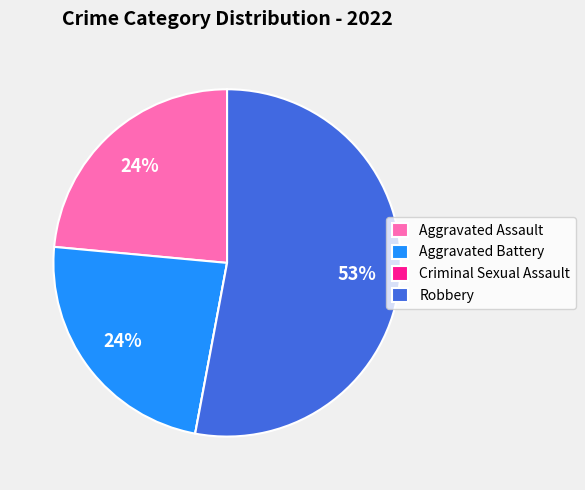

Is it true that Aggravated Battery is 10% of the pie?

False